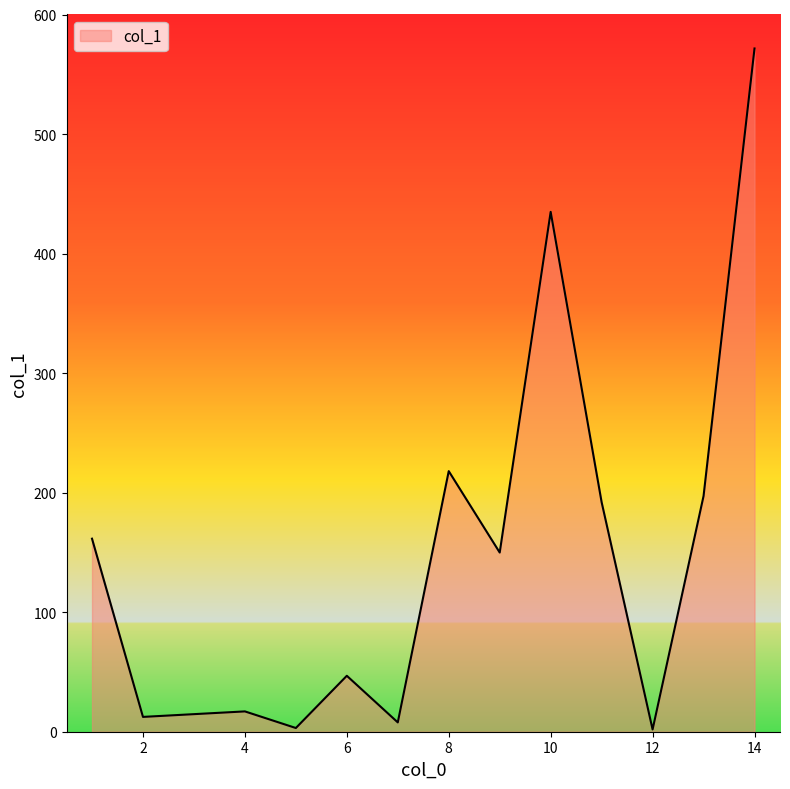

What is the difference between the maximum and minimum values?

569.7